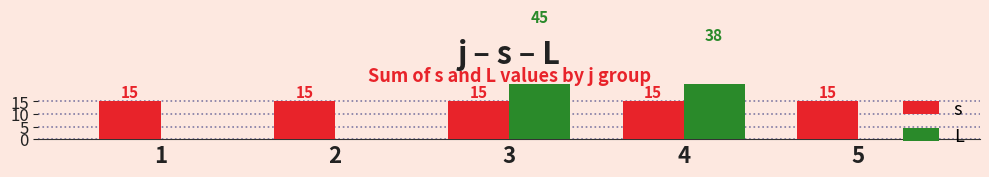

Which category has the lowest value in the L series?

1